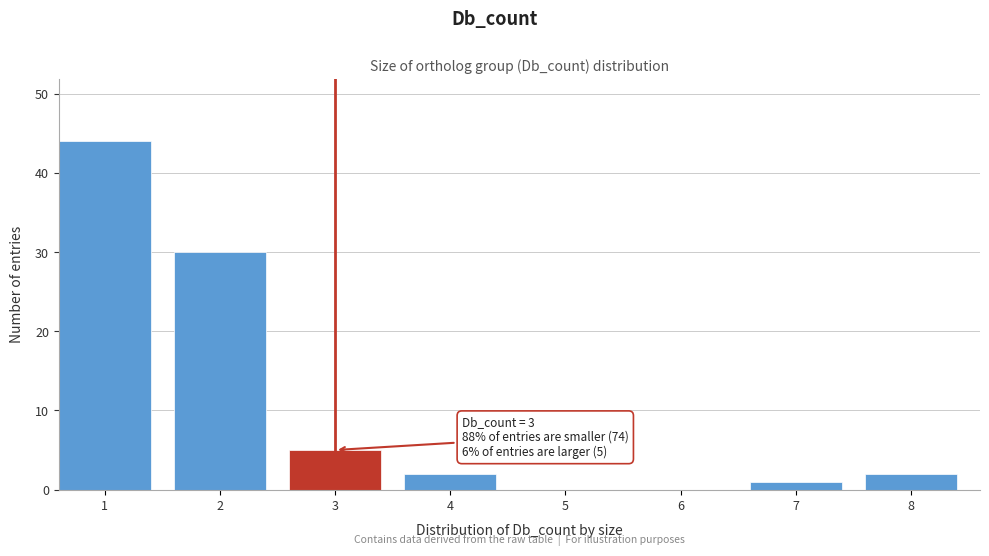

Reading right to left, list all the values displayed in this chart.

8=2	7=1	6=0	5=0	4=2	3=5	2=30	1=44